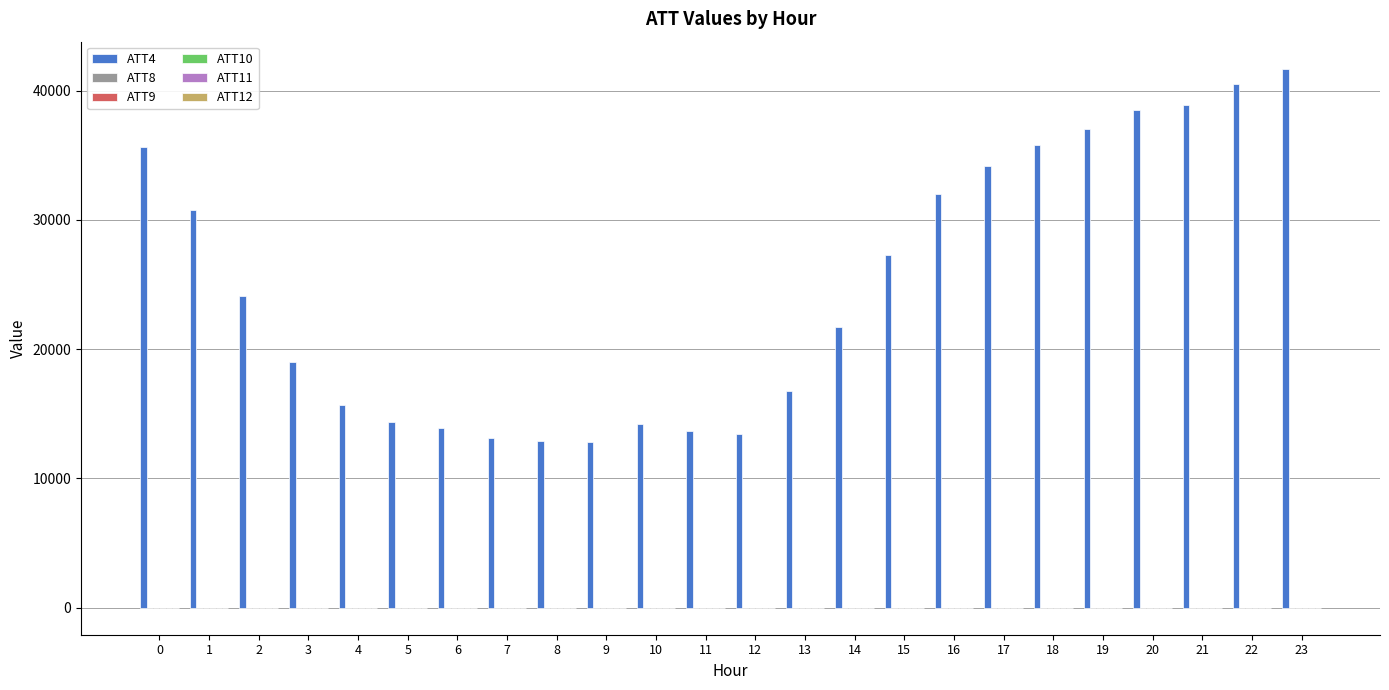

Which series has the largest total across all categories?

ATT4